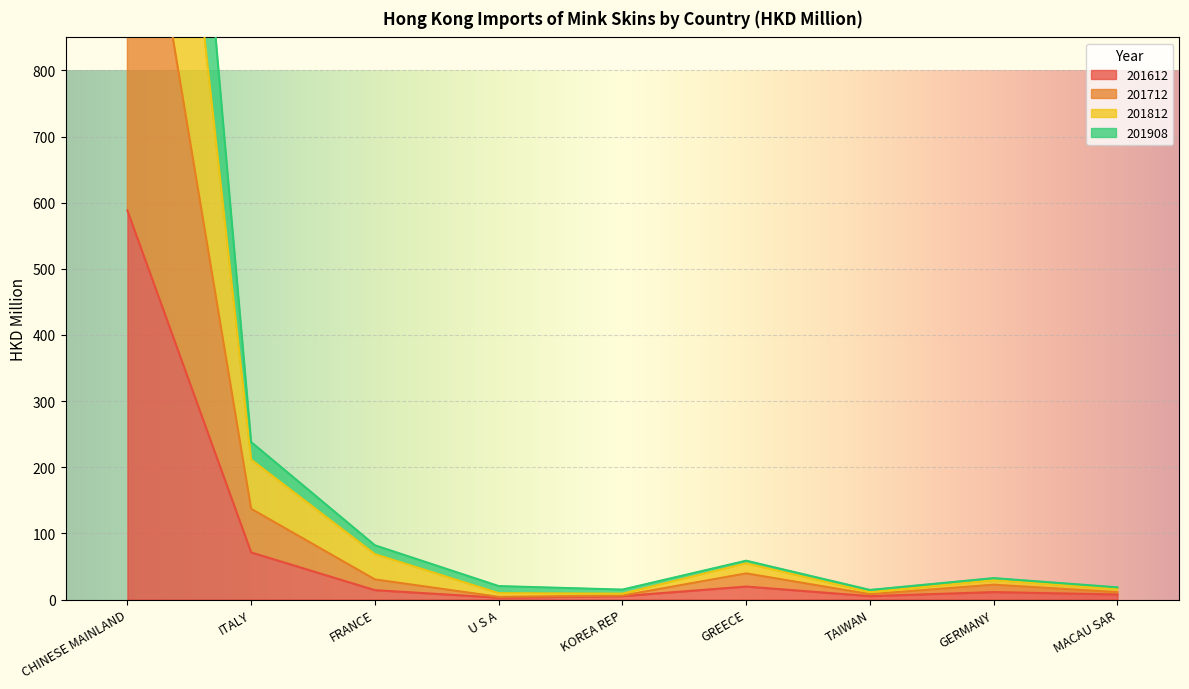

What is the value of the 201712 point at the 6th from the left?

39.5